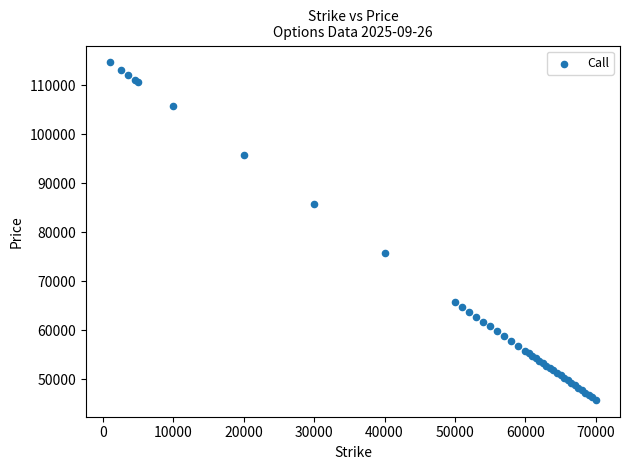

What Y value in the scatter plot is closest to 80242?

75745